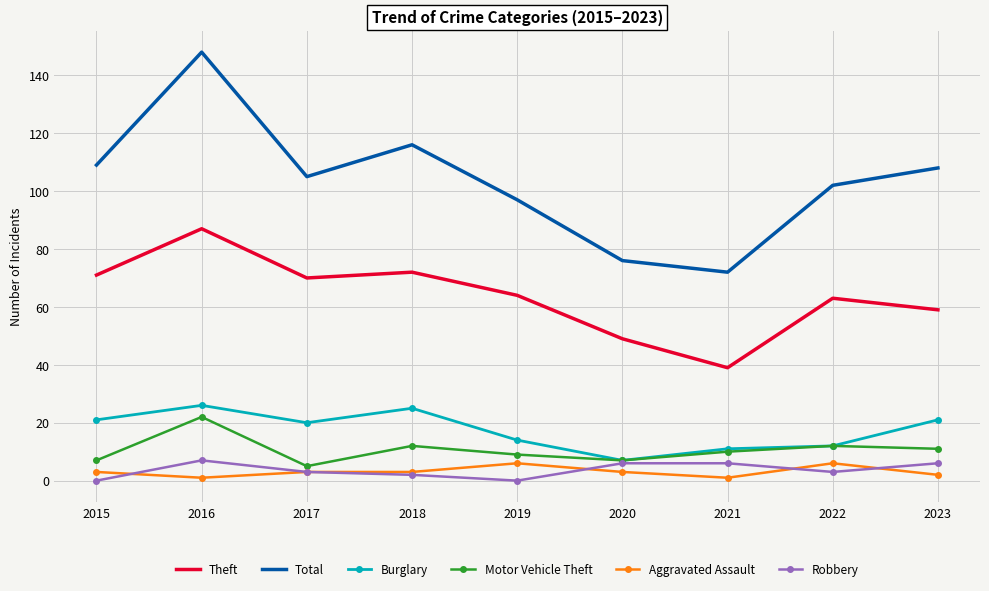

At how many categories does at least one series exceed 130?

1